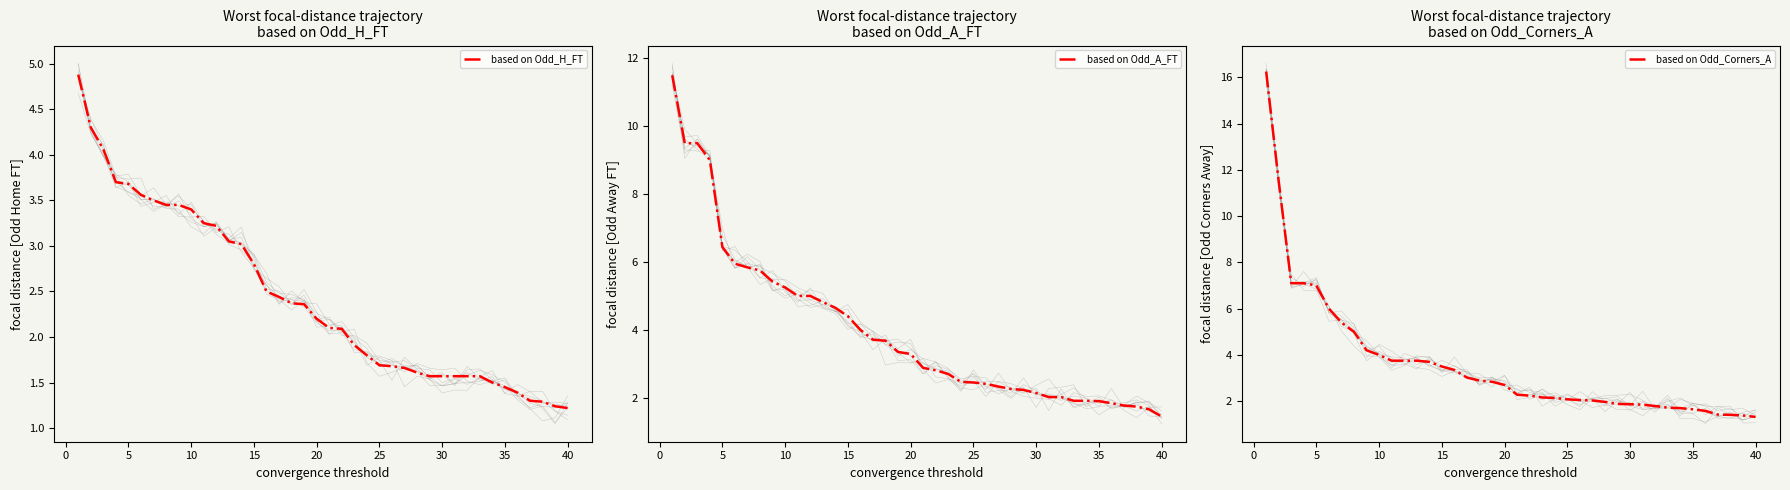

Rank the series at 40 from highest to lowest value.

based on Odd_A_FT, based on Odd_Corners_A, based on Odd_H_FT